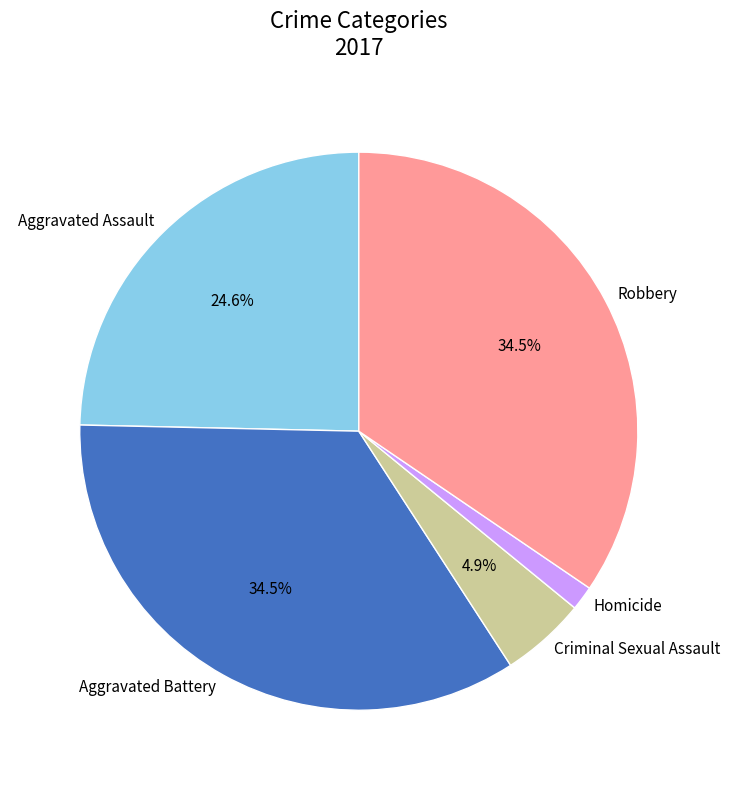

Which has a higher value, Aggravated Battery or Homicide?

Aggravated Battery